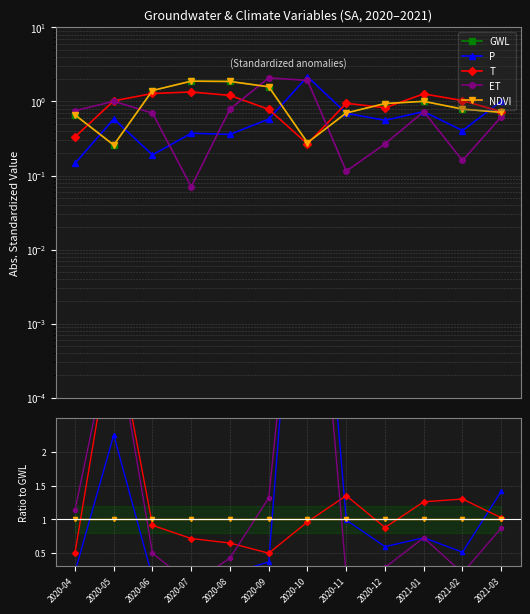

Is it true that P equals 0.2 at 2020-04?

True